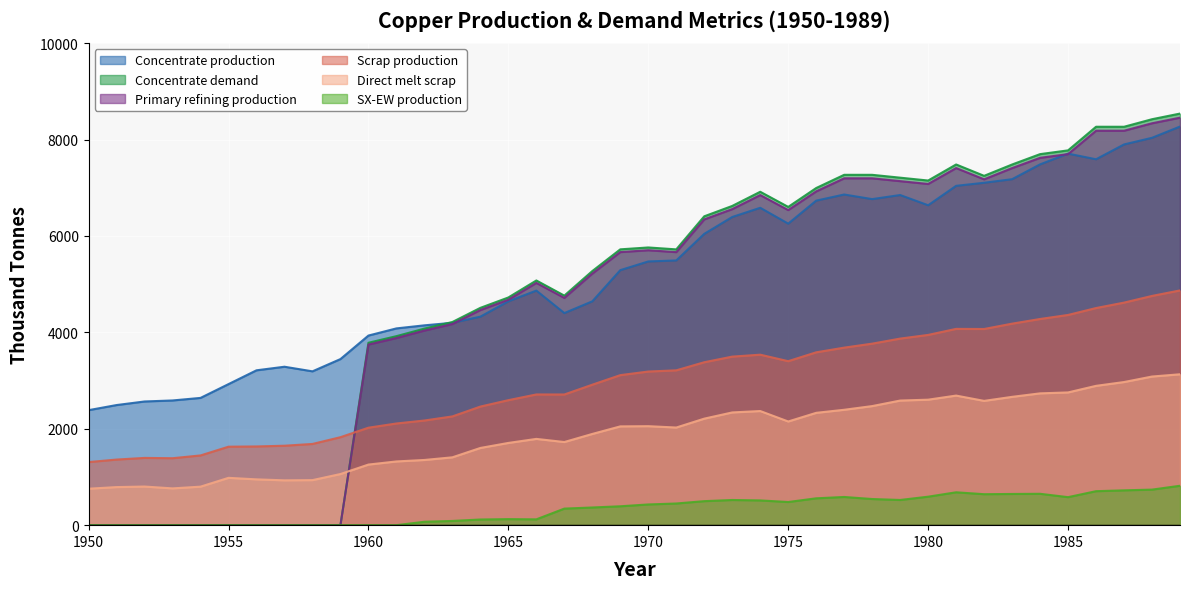

How many lines are shown in the chart?

6